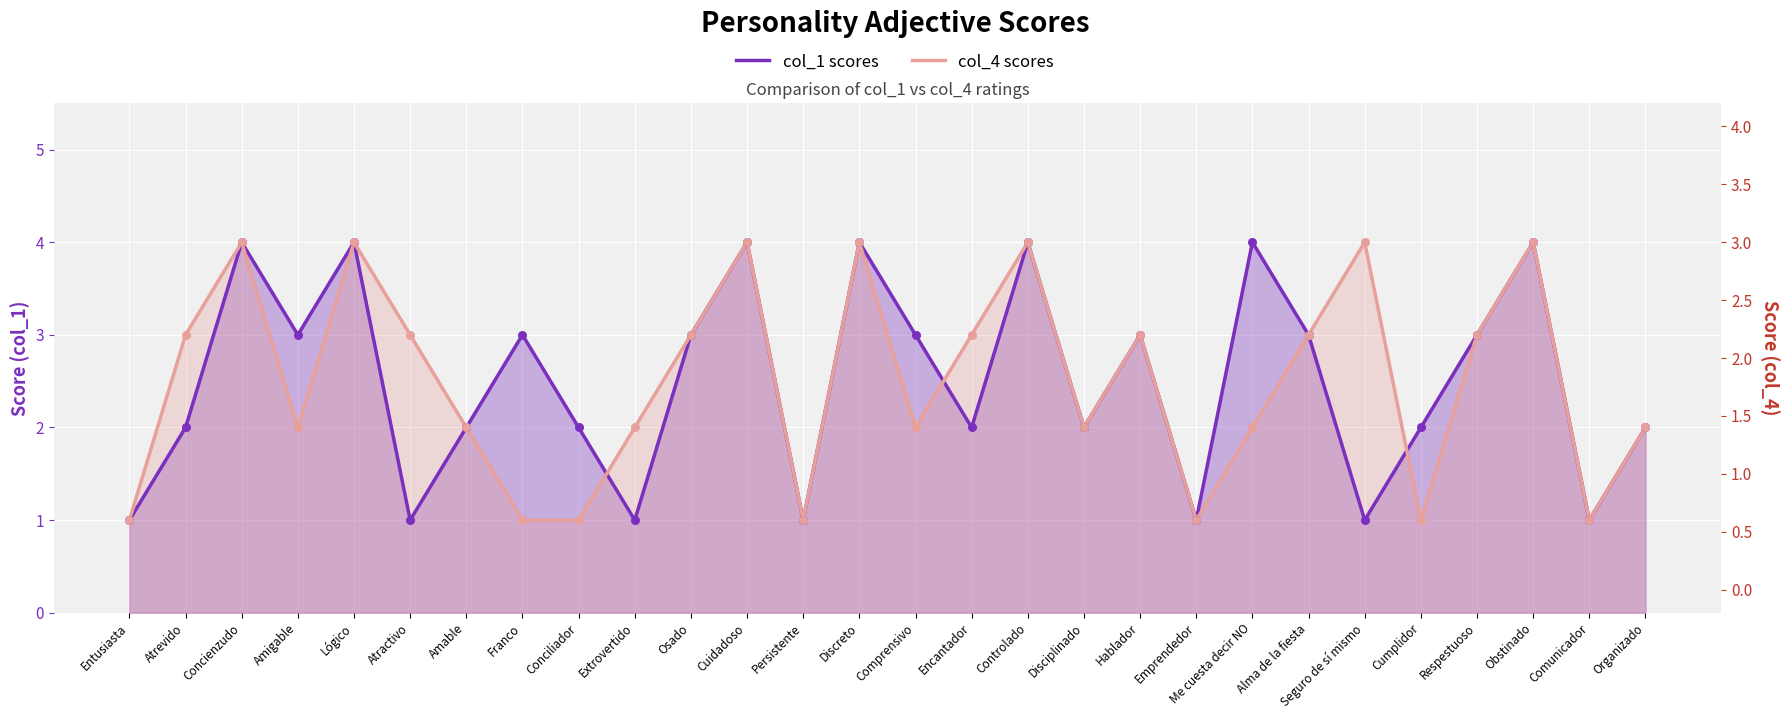

What is the total value across all series at Respestuoso?

6